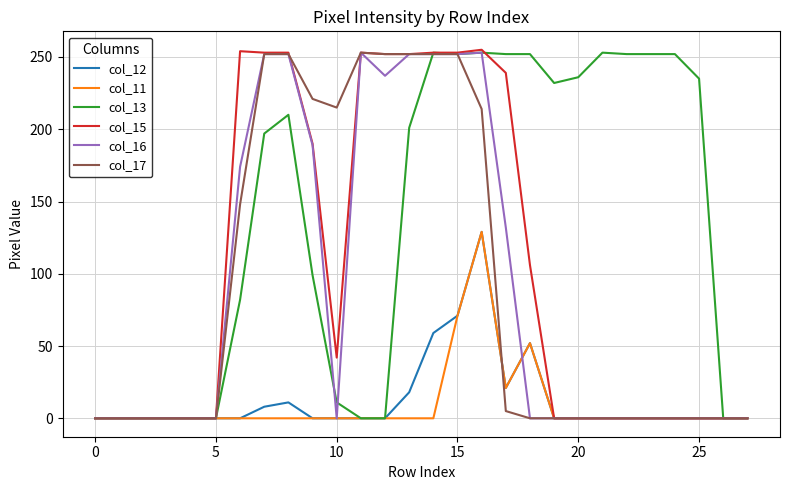

In col_12, how many points are higher than both neighbors (excluding endpoints)?

3